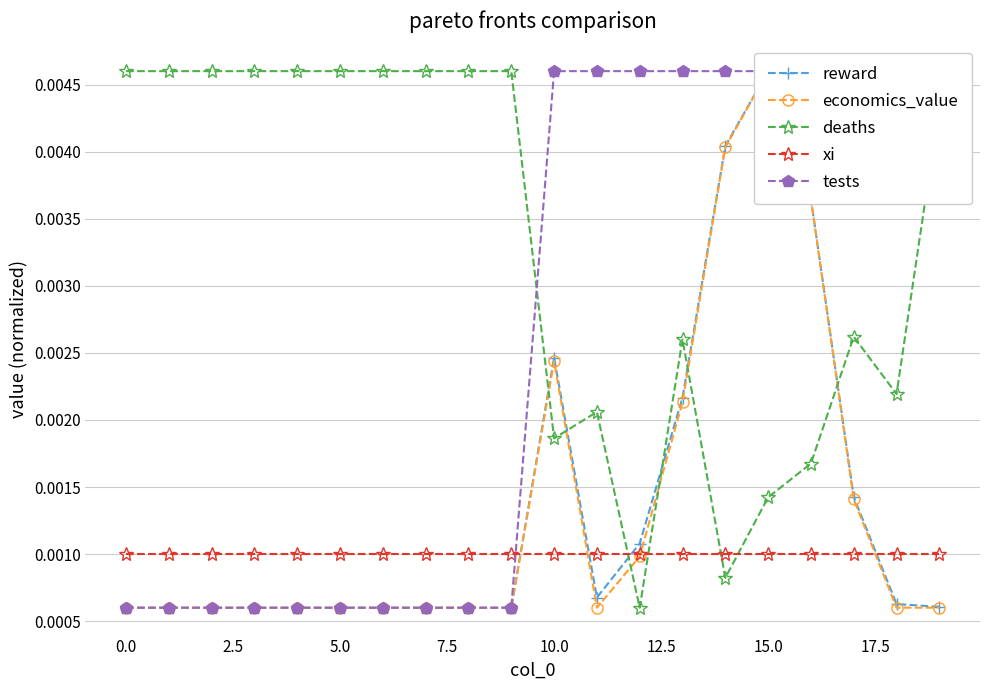

True or false: tests has more than 1 interior local peaks.

False